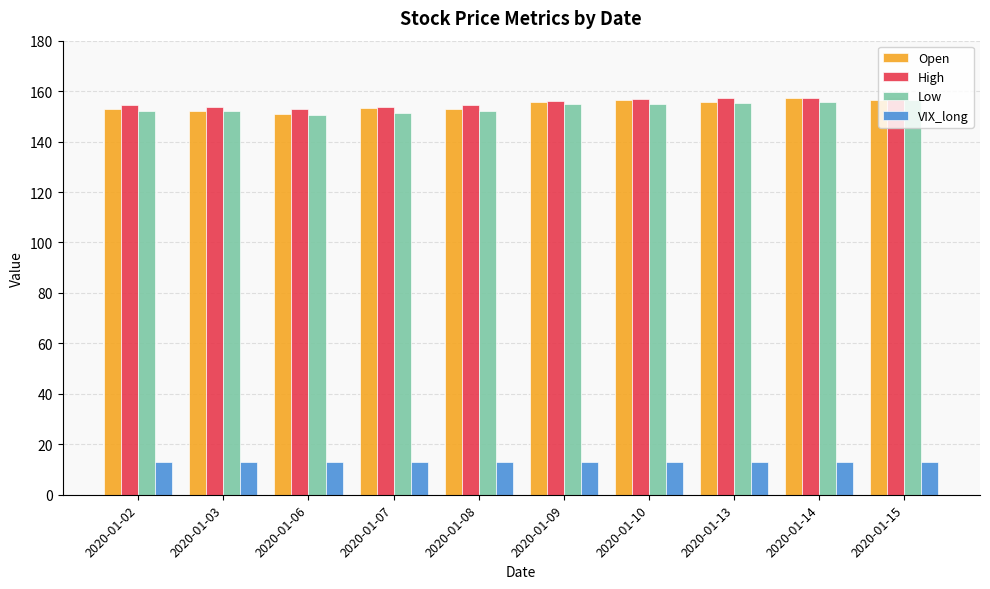

What are all the series names shown in the legend?

Open, High, Low, VIX_long